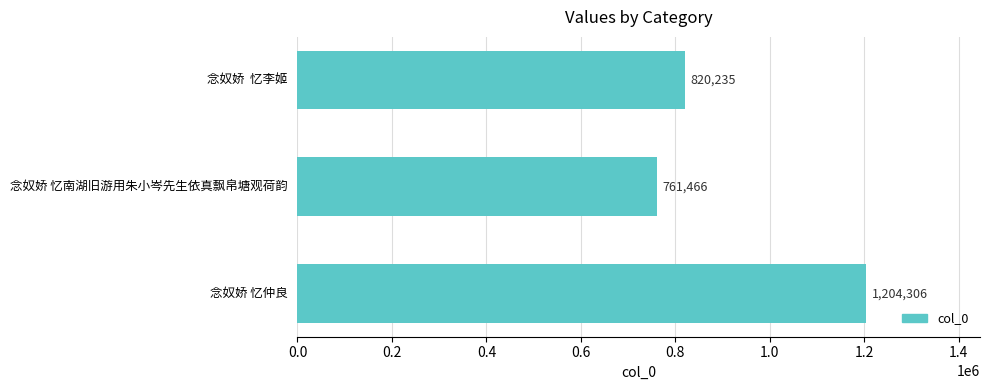

How many distinct data groups are displayed?

1